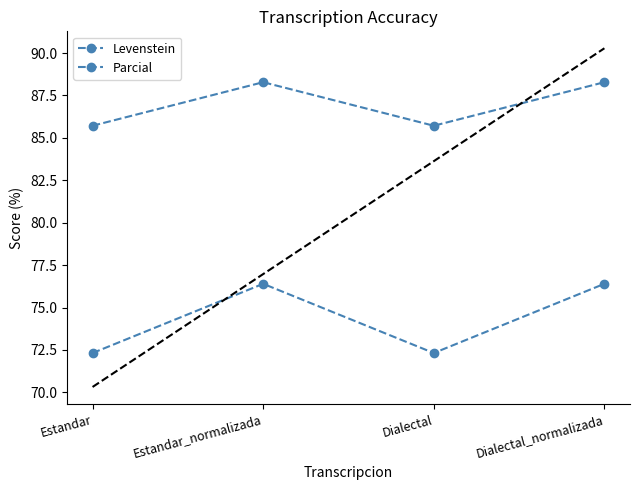

At which category does Levenstein reach its first local valley?

Dialectal